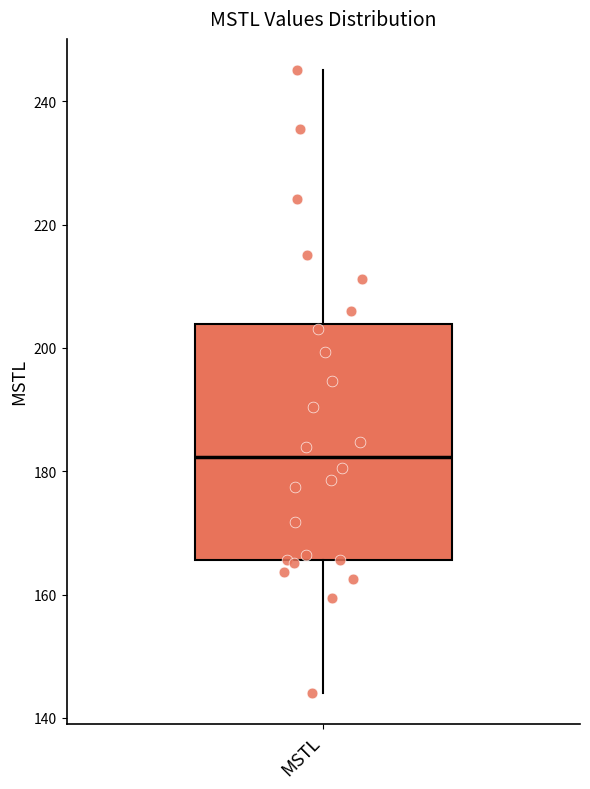

Transcribe this box plot: give where the median line is, the range the box spans, and where the two whiskers end, as read against the y-axis. The values are not printed on the chart, so give them approximately, as read against the axis.

median 182, box 166 to 204, whiskers 144 to 246